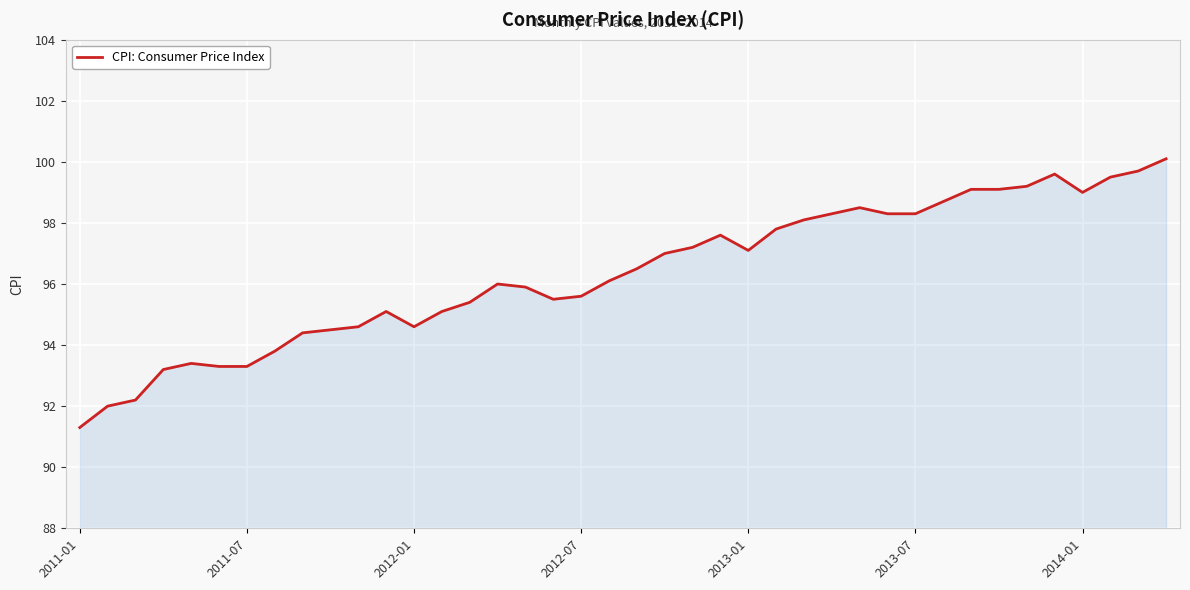

What is the difference between the maximum and minimum values?

8.8